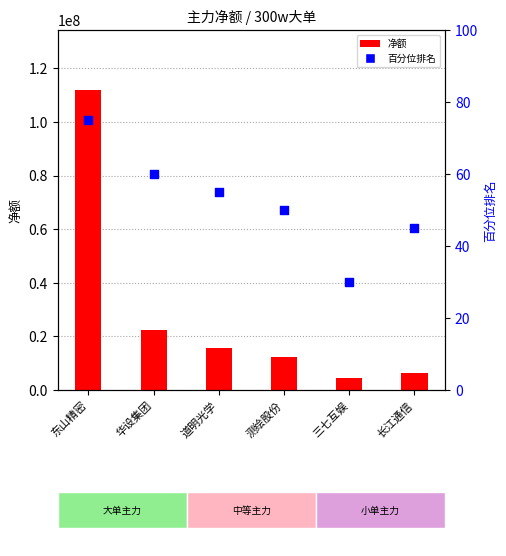

At how many categories does at least one series exceed 67087542?

1